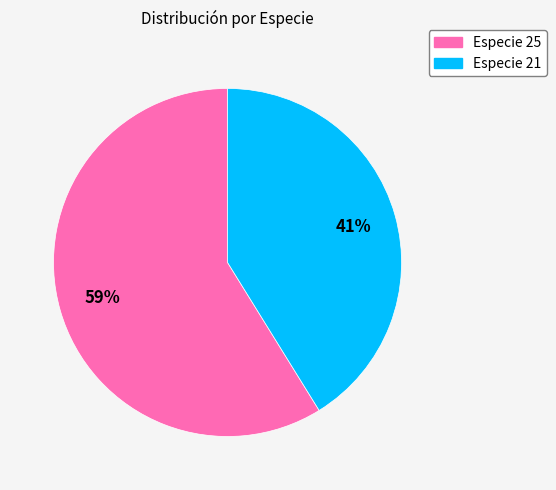

To the nearest percent, what is the average slice percentage?

50%